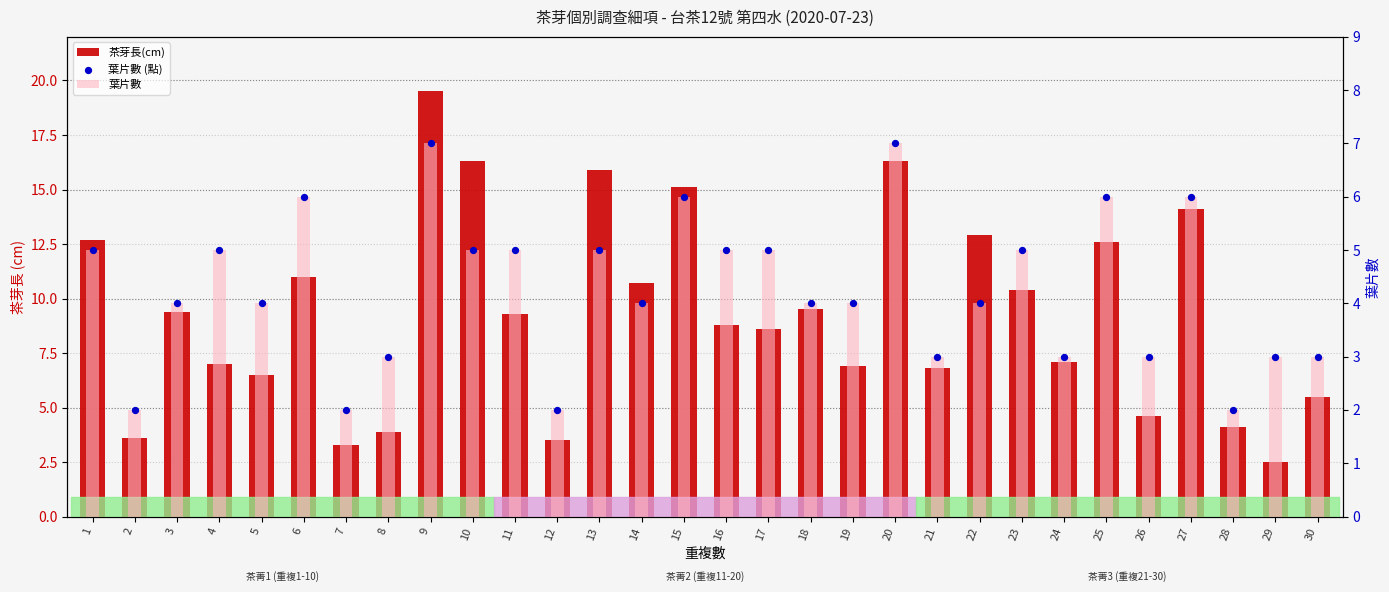

Which series has the largest total across all categories?

茶芽長(cm)